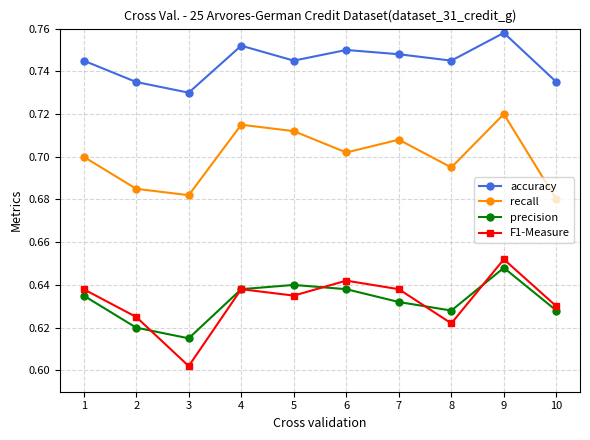

Is it true that F1-Measure equals 0.4 at 2?

False